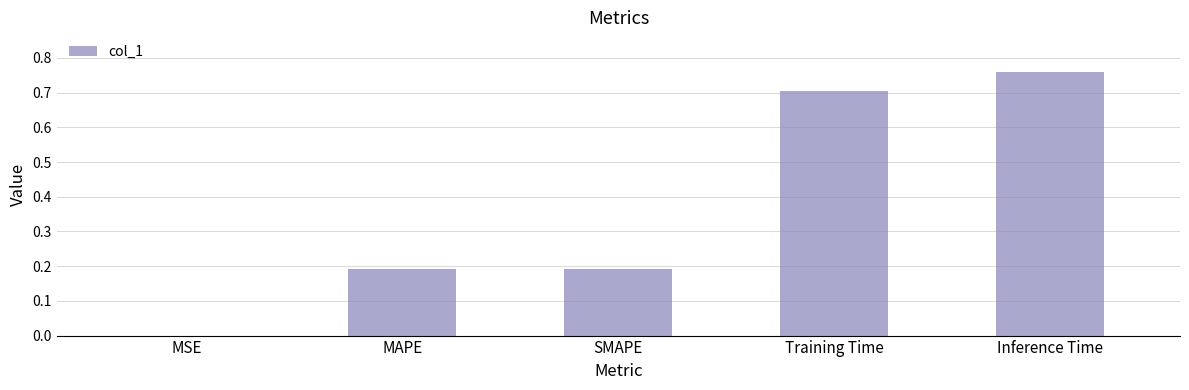

What is the sum of the values at Training Time and SMAPE?

0.9